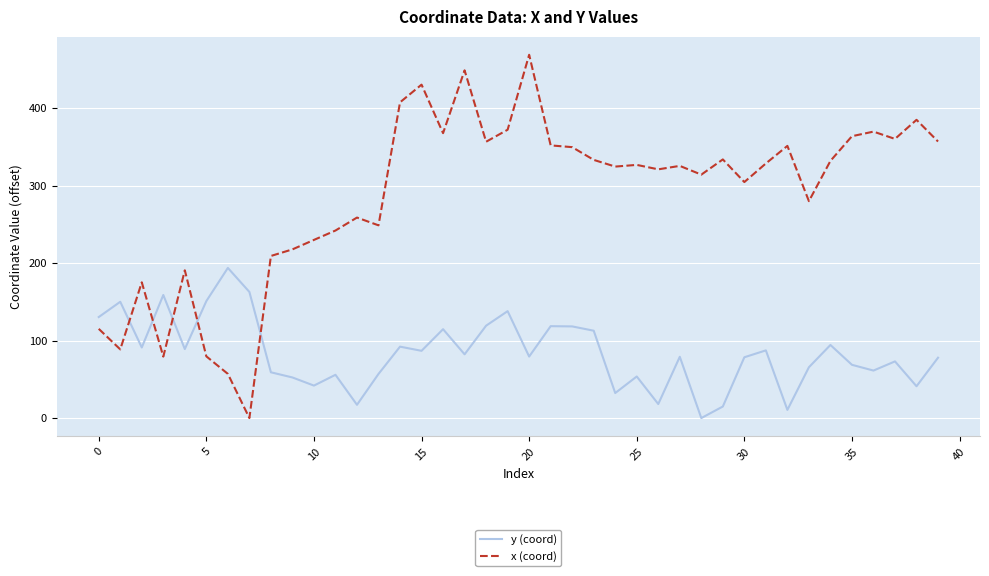

How many categories are shown in the chart?

40